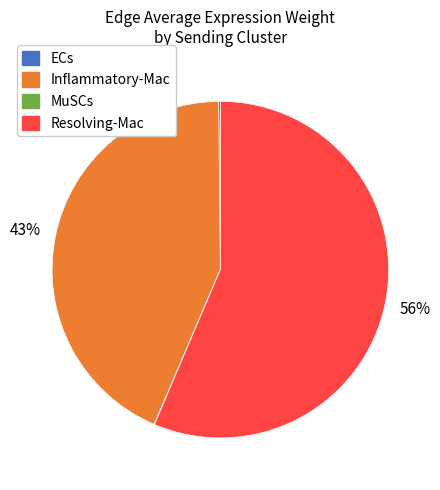

The Inflammatory-Mac slice represents 43% of the pie. True or false?

True